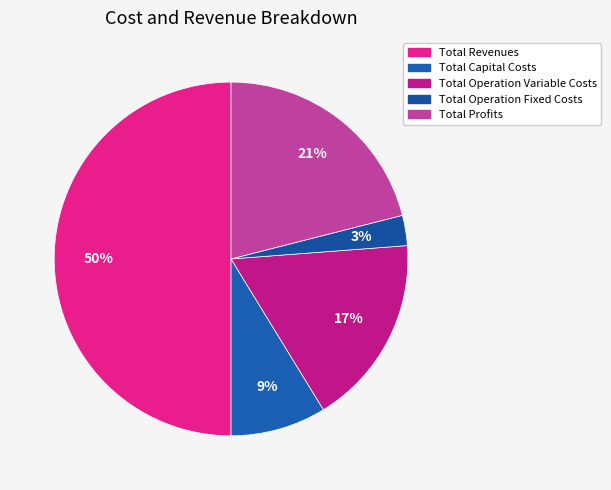

Do Total Revenues and Total Operation Fixed Costs together represent more than half of the pie?

Yes